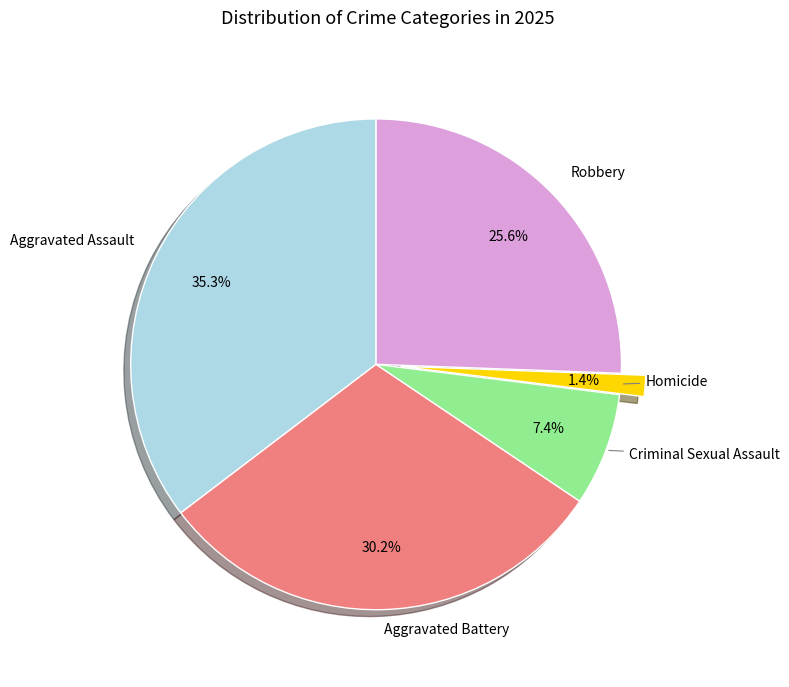

To the nearest percent, what is the difference between the Robbery and Aggravated Assault slice percentages?

10%